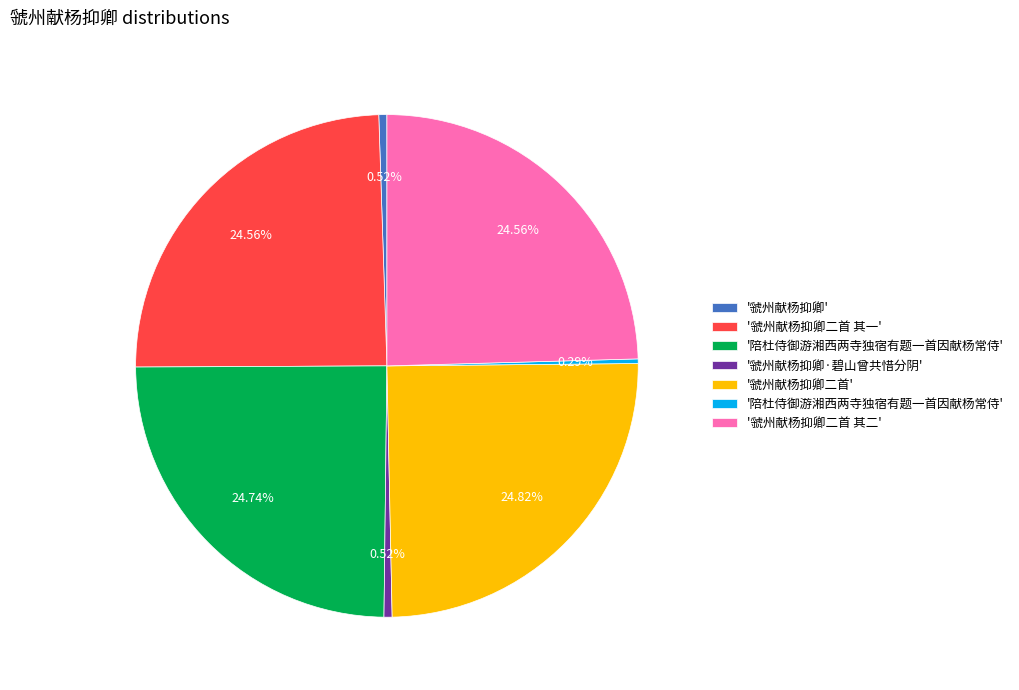

How many slices are in this pie chart?

7